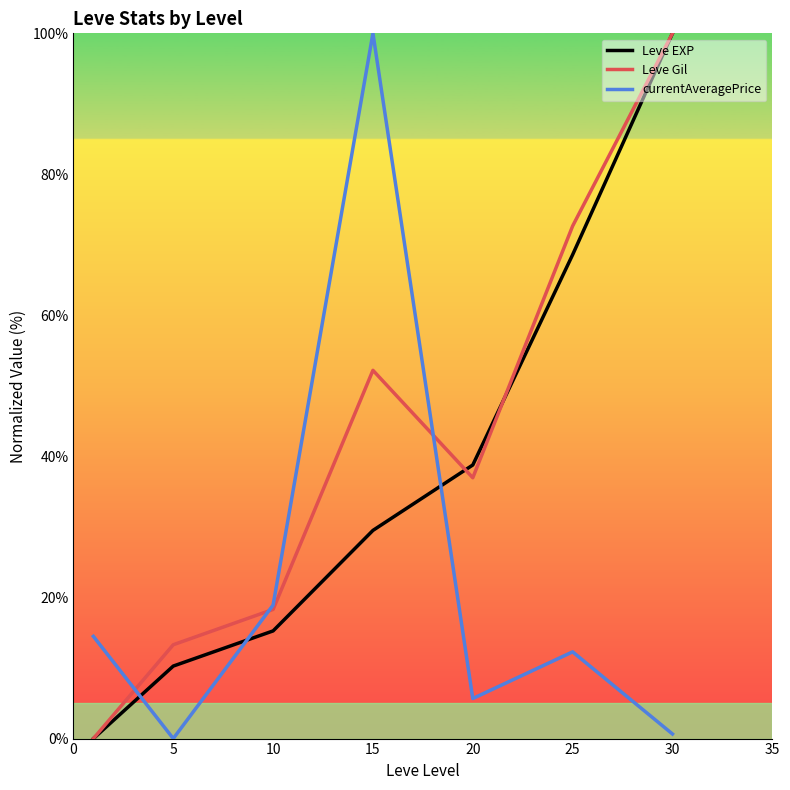

Which series has the largest total across all categories?

Leve Gil